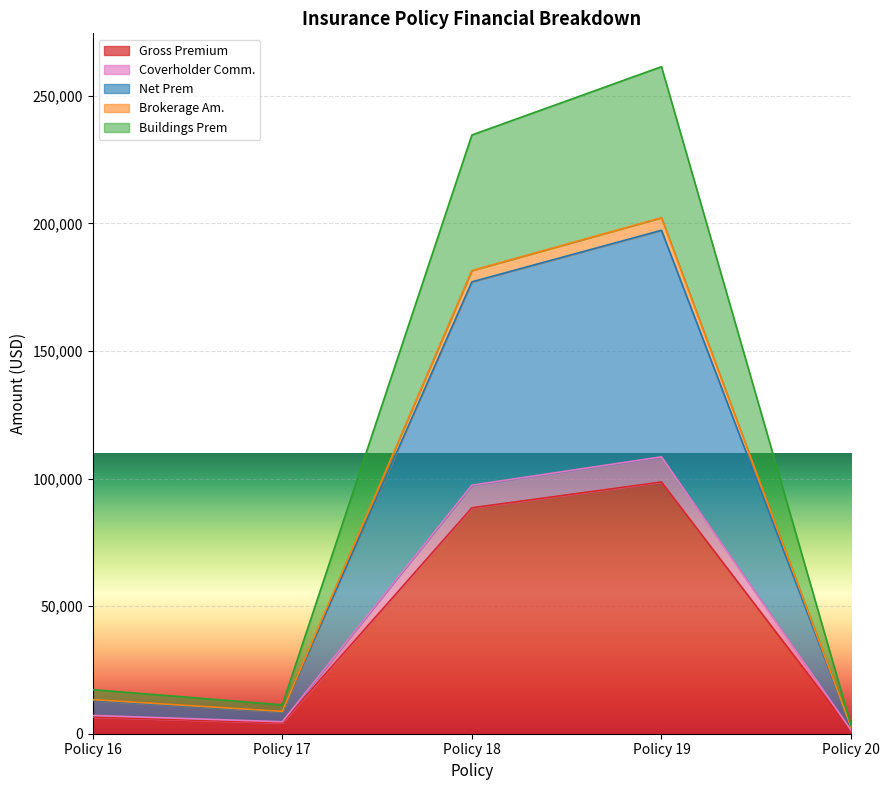

At how many categories does at least one series exceed 202833?

2